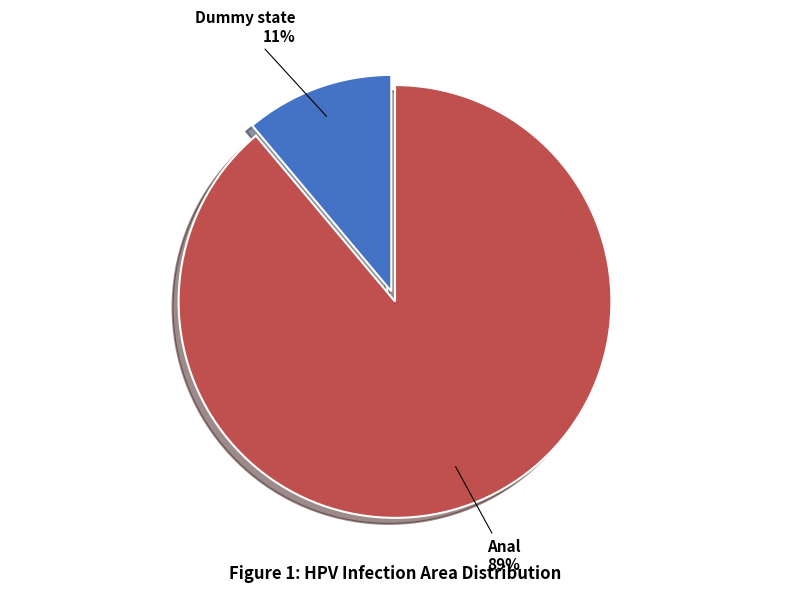

To the nearest percent, what percentage of the pie is Dummy state?

11%